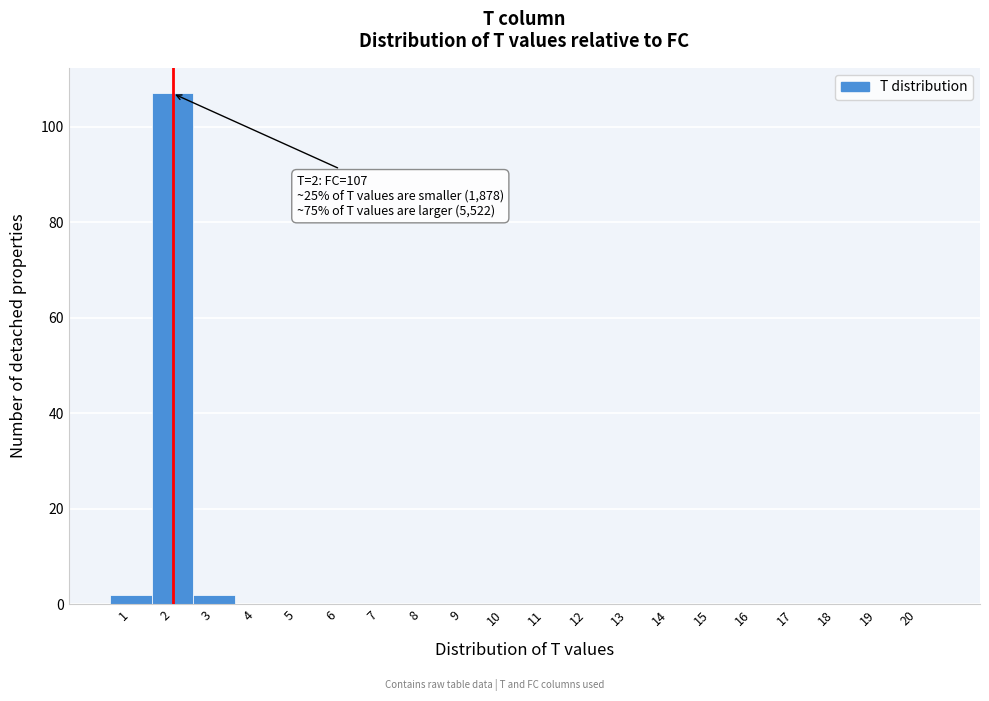

Which range on the x-axis has the tallest bar?

1.5 to 2.5